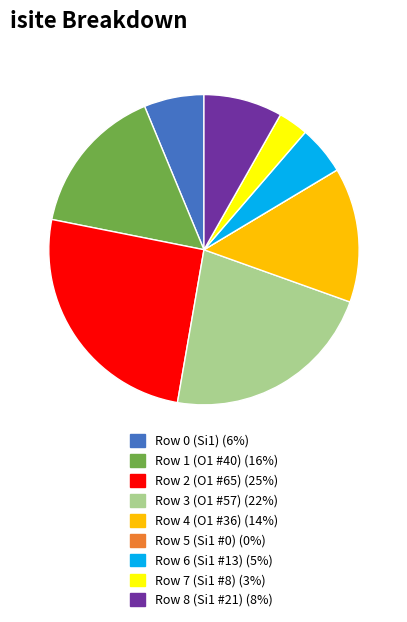

Do Row 4 (O1 #36) and Row 1 (O1 #40) together represent more than half of the pie?

No